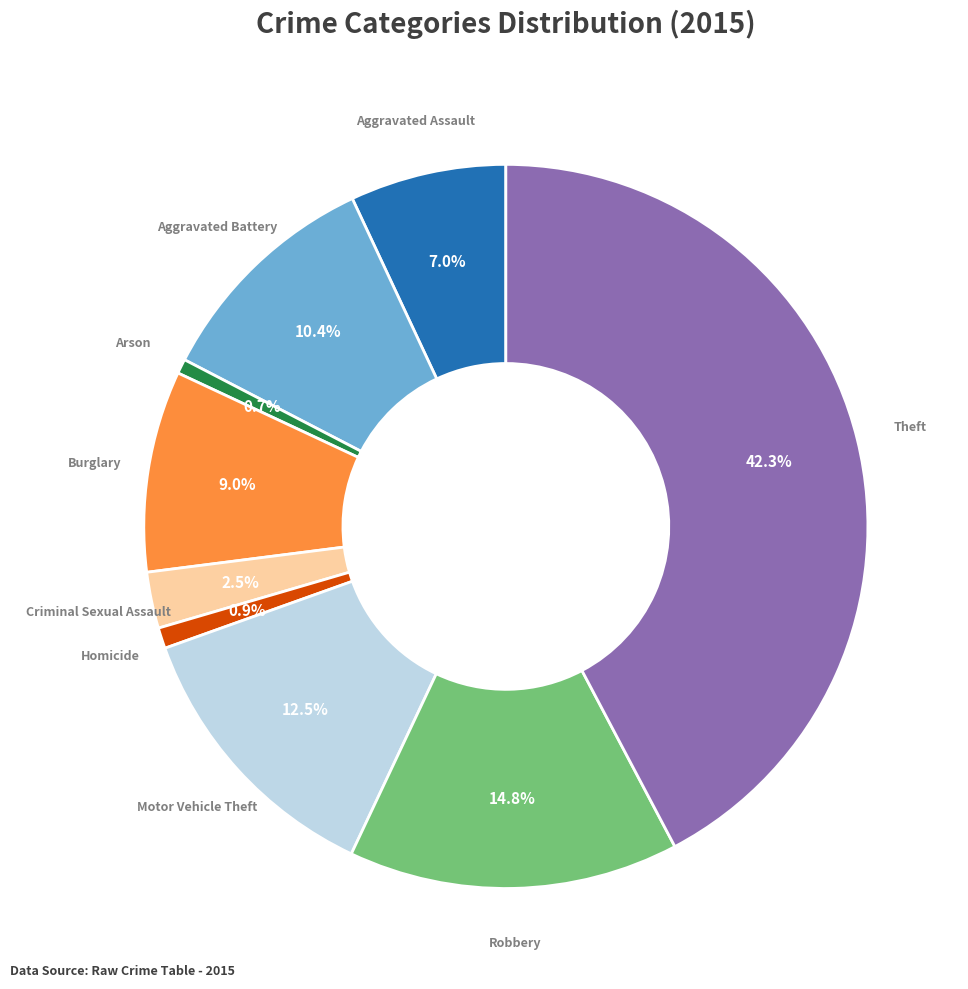

Does any single category account for the majority?

No